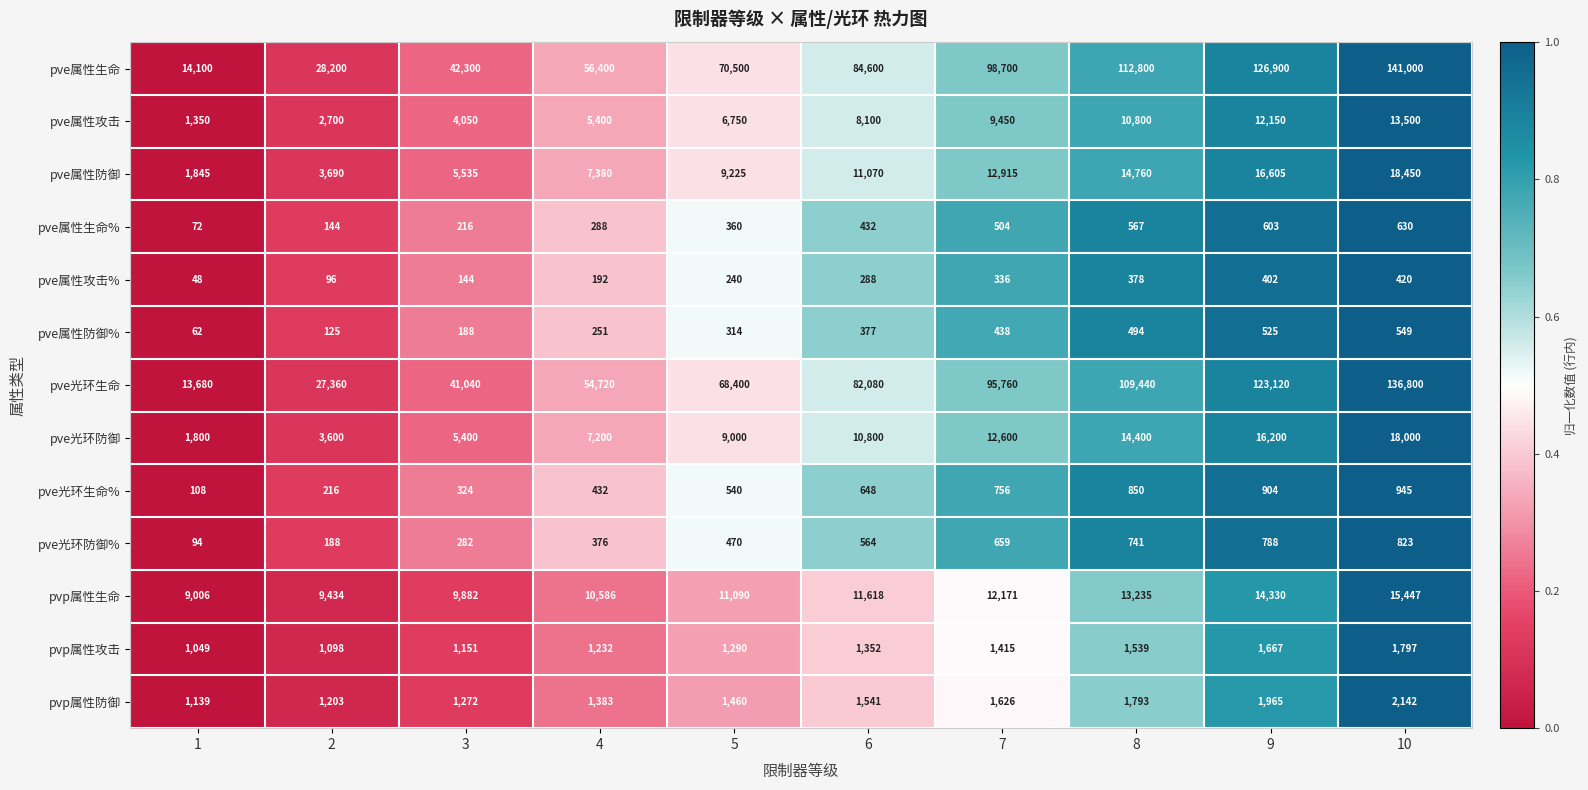

What is the maximum value for pvp属性攻击?

1797